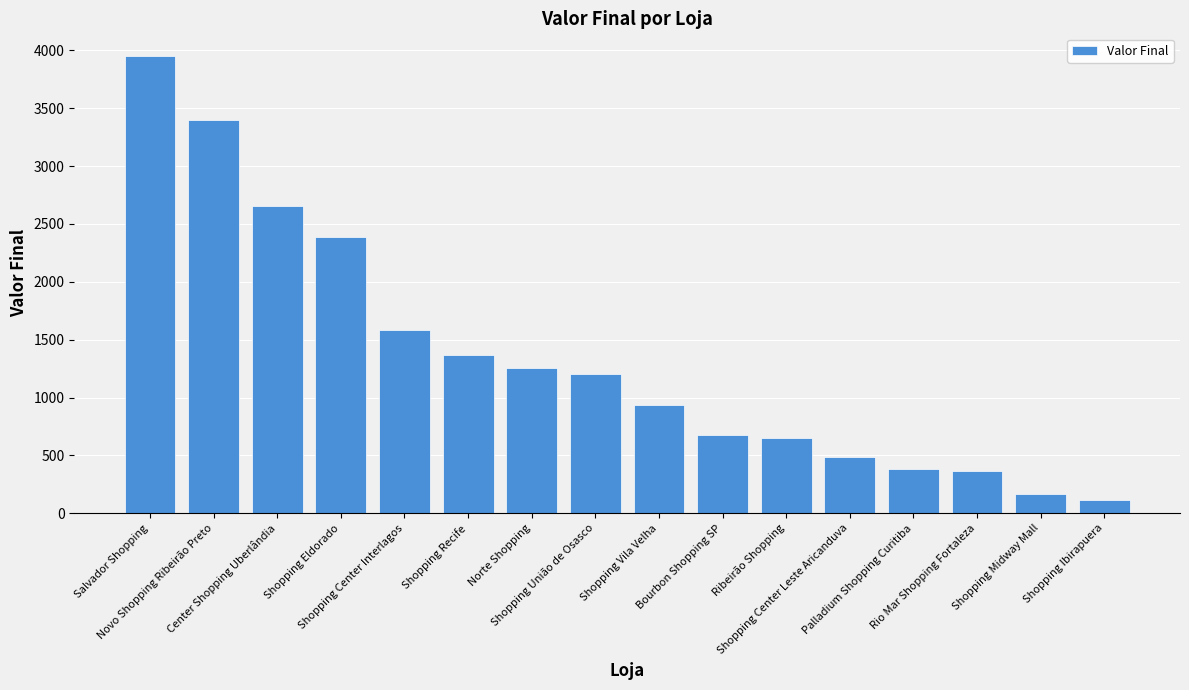

Is it true that the value at Rio Mar Shopping Fortaleza is 368?

True